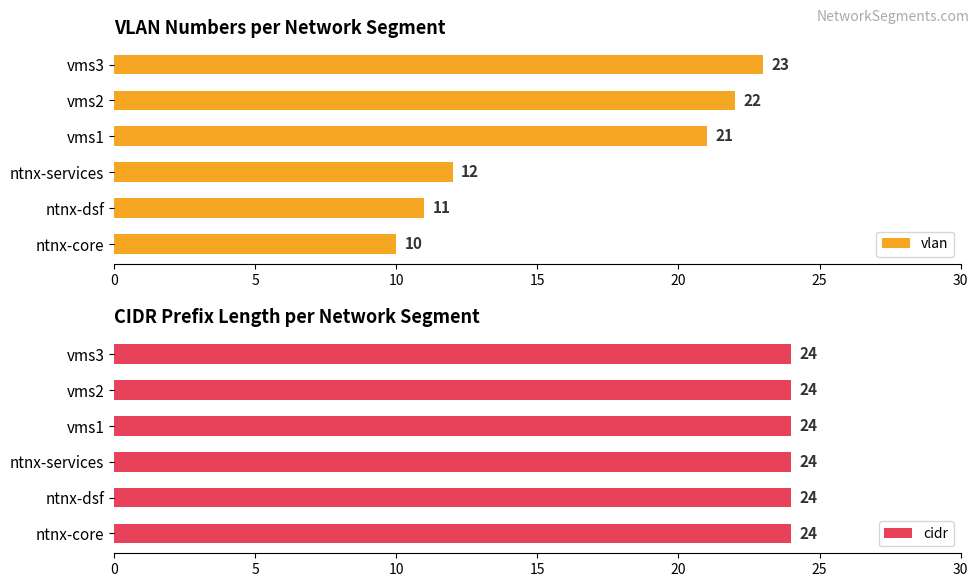

Rank the categories by vlan value from lowest to highest.

ntnx-core, ntnx-dsf, ntnx-services, vms1, vms2, vms3